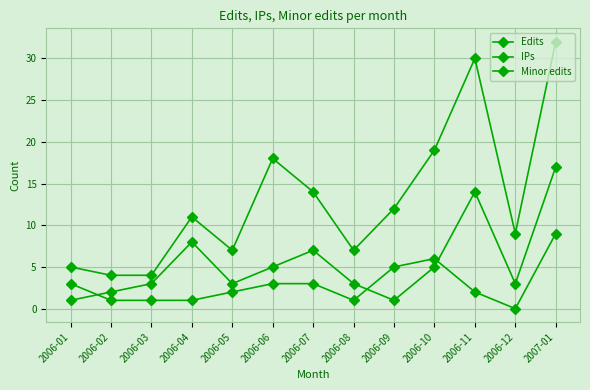

Rank the series by their average value, from lowest to highest.

Minor edits, IPs, Edits